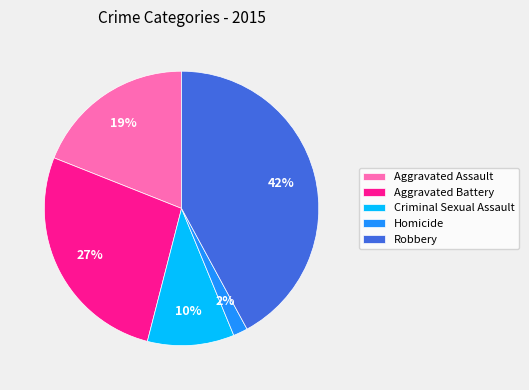

To the nearest percent, what is the difference between the largest and smallest slice percentages?

40%